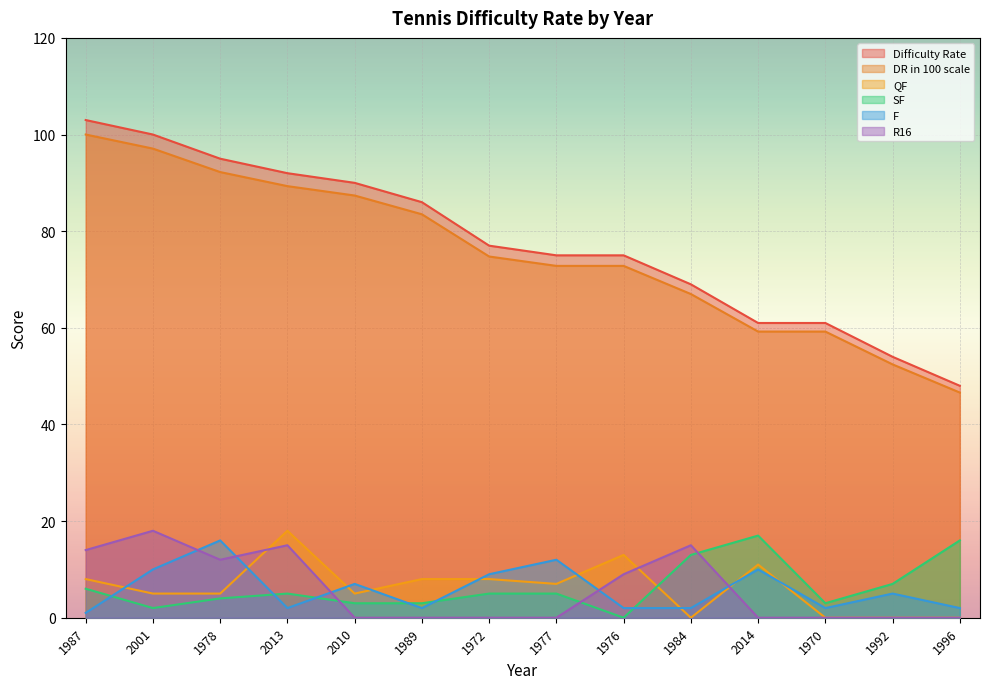

How many lines are shown in the chart?

6